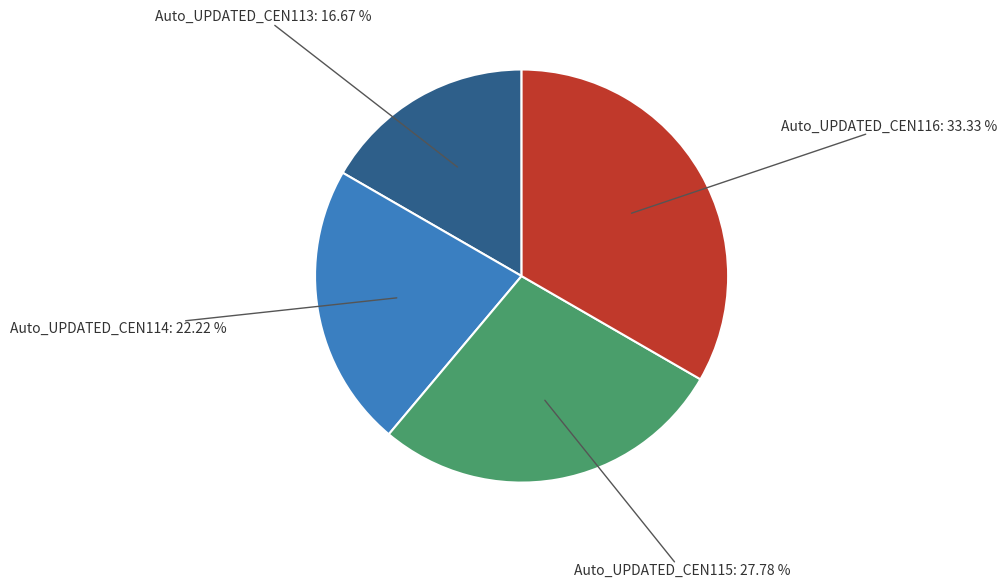

Does any single category account for the majority?

No